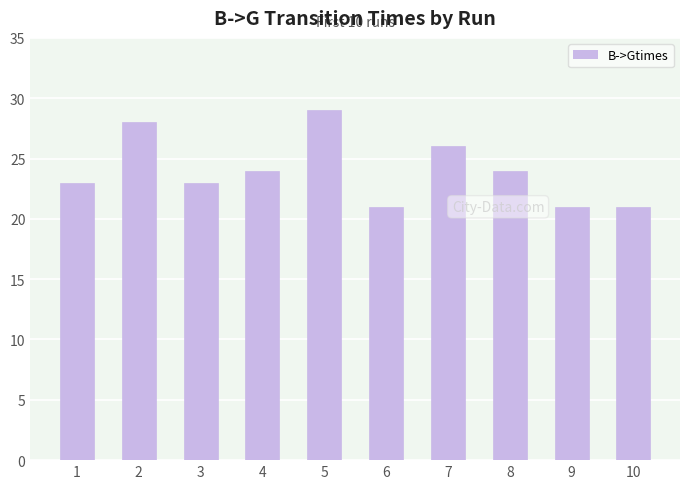

The chart shows a value of 48 at 2. True or false?

False